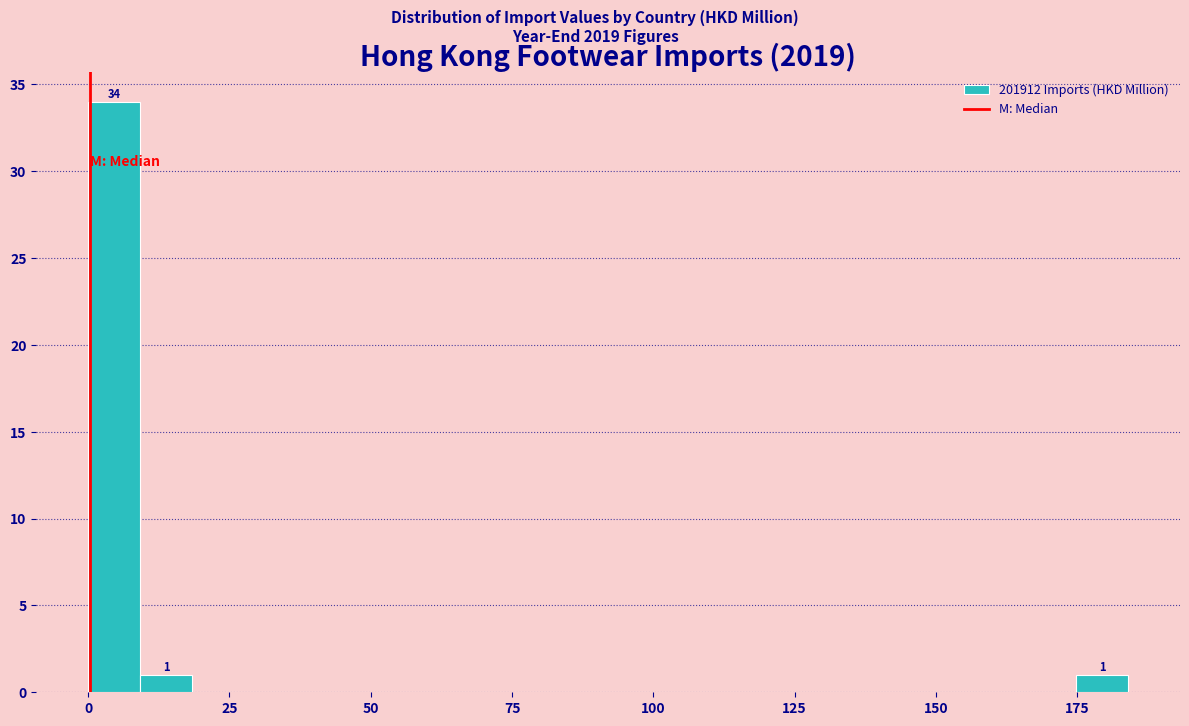

Around what value on the x-axis is the tallest bar? Give the approximate position of its centre, as read against the axis.

5